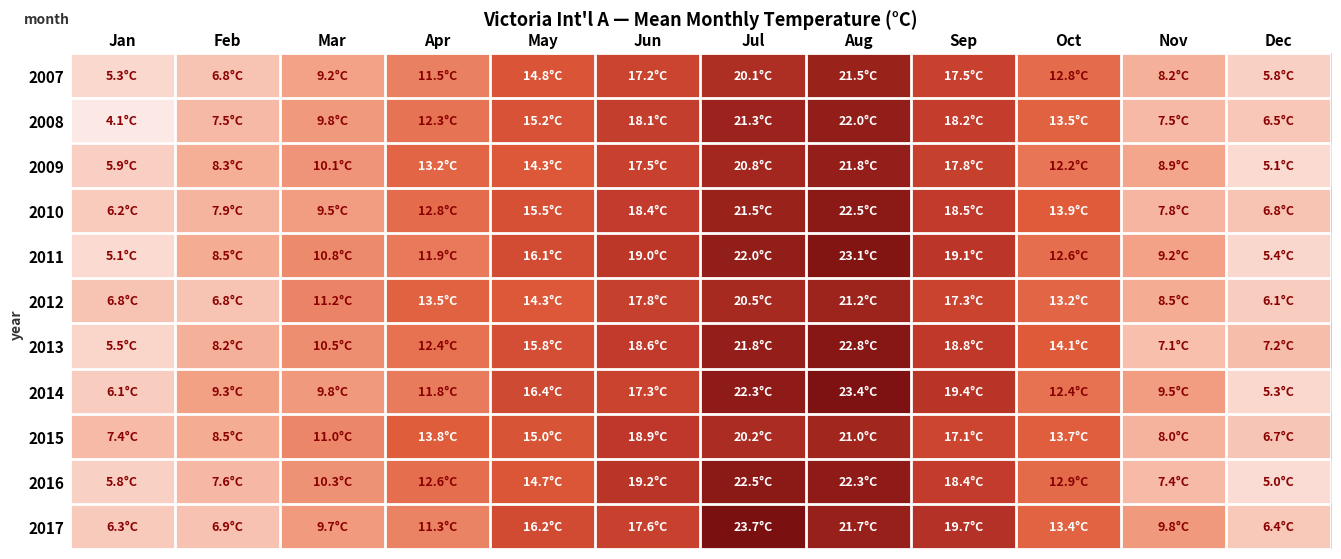

What is the total value across all series at Dec?

66.3